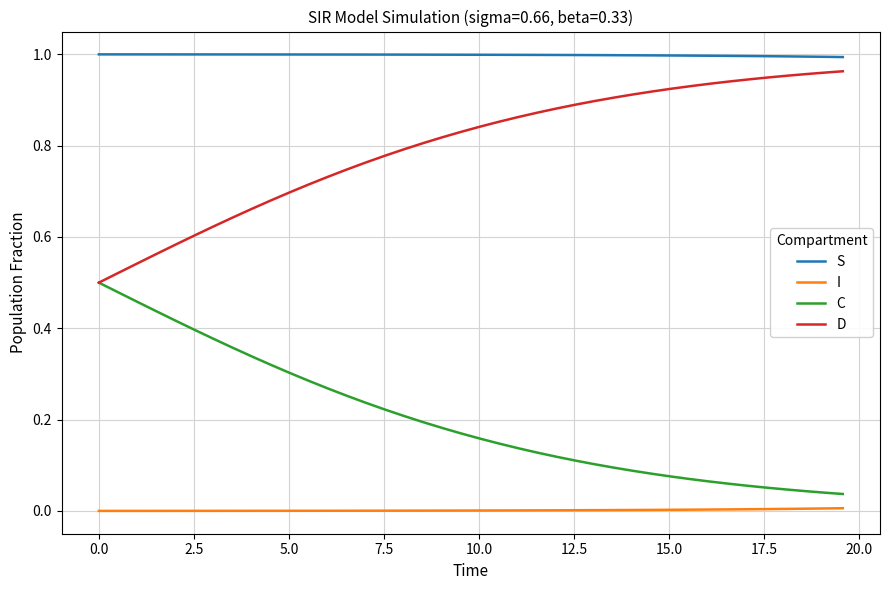

True or false: I and C cross at least once.

False